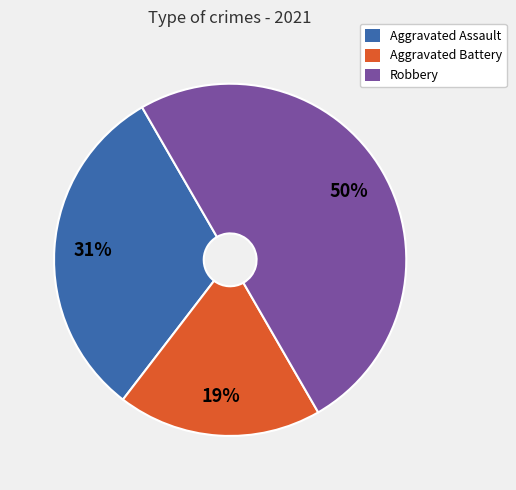

Is it true that Aggravated Assault is 46% of the pie?

False